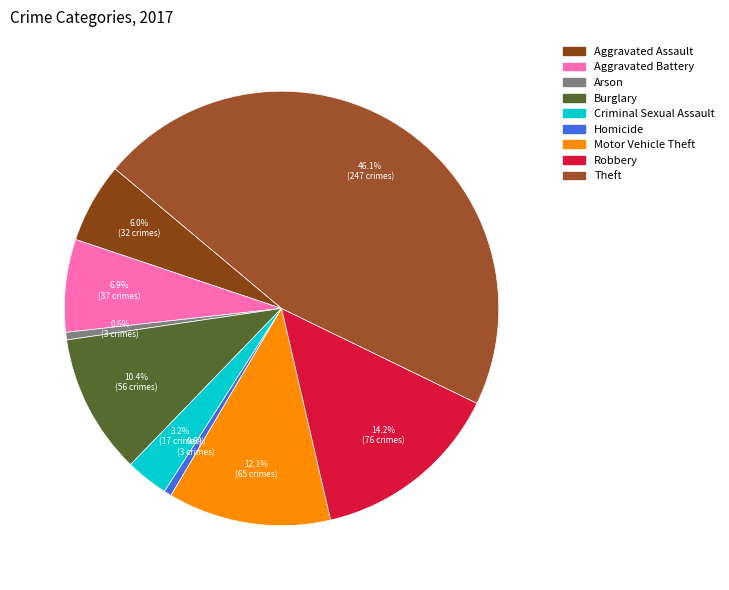

What percentage is the Robbery slice, to the nearest percent?

14%